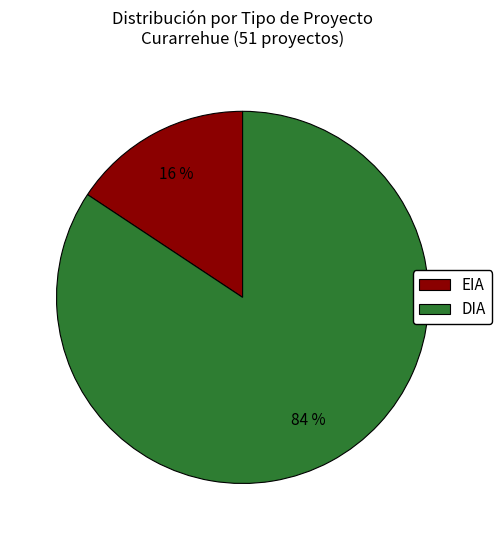

Which has a higher value, DIA or EIA?

DIA